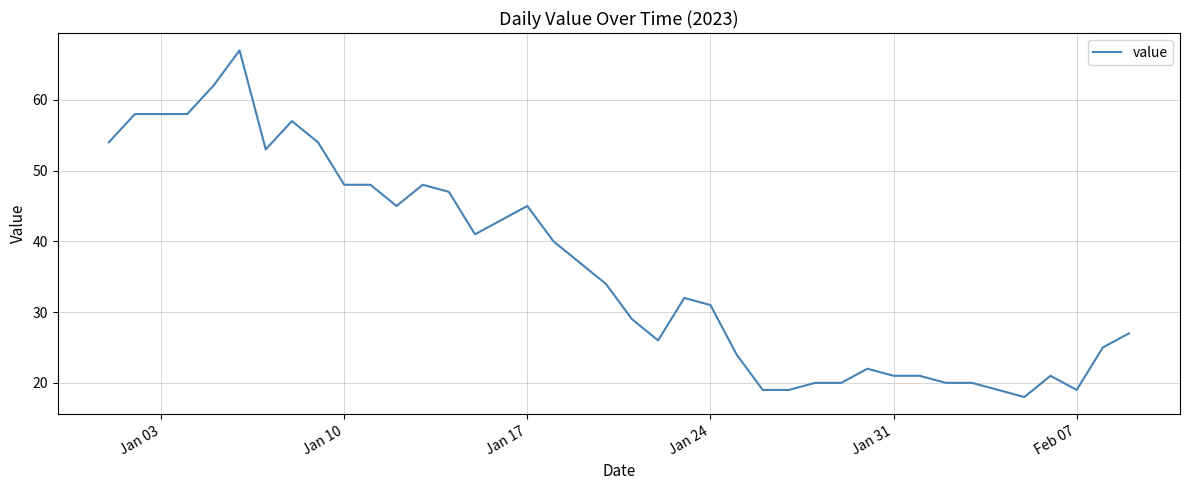

What is the maximum value shown in the chart?

67